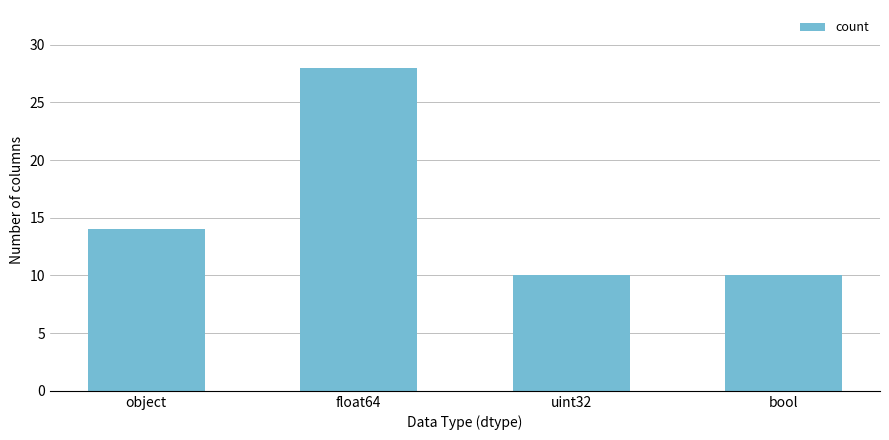

What is the sum of the values at uint32 and object?

24